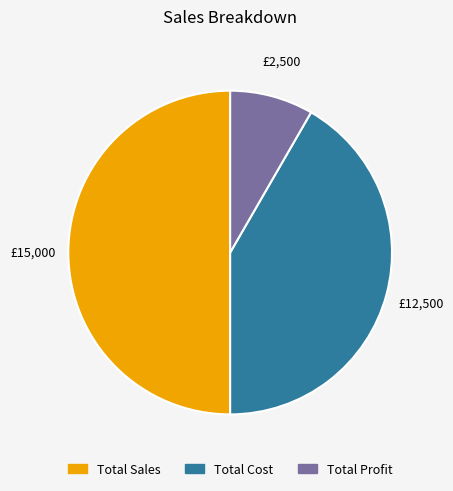

True or false: Total Profit accounts for 17% of the total.

False